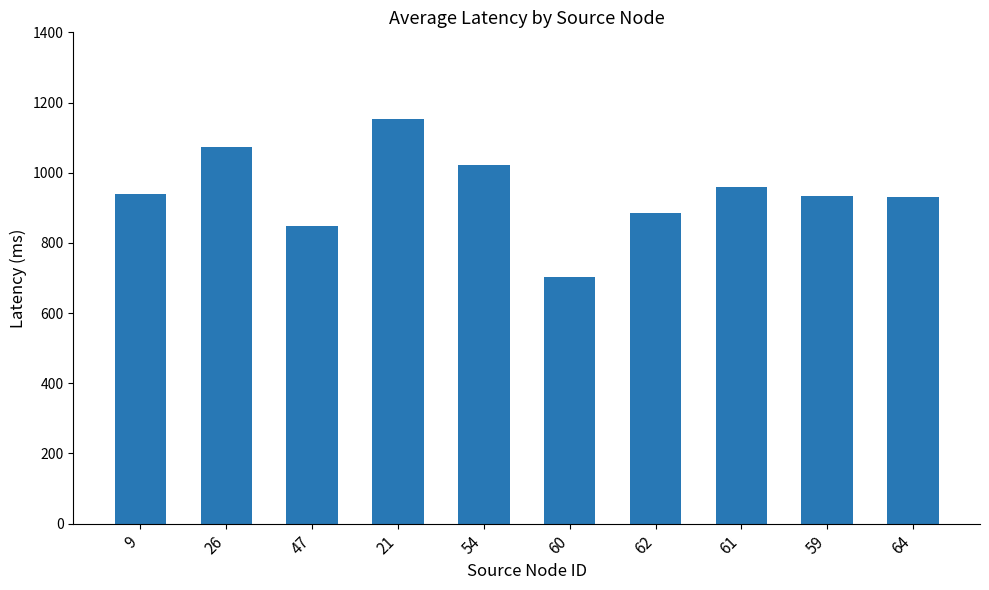

What position from the left is 21?

4